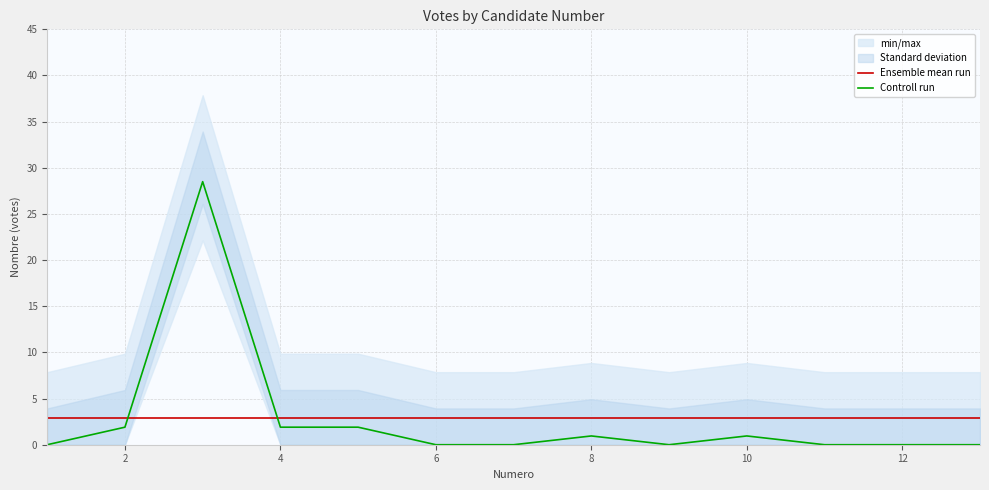

What is the lowest value of the Ensemble mean run series?

2.9